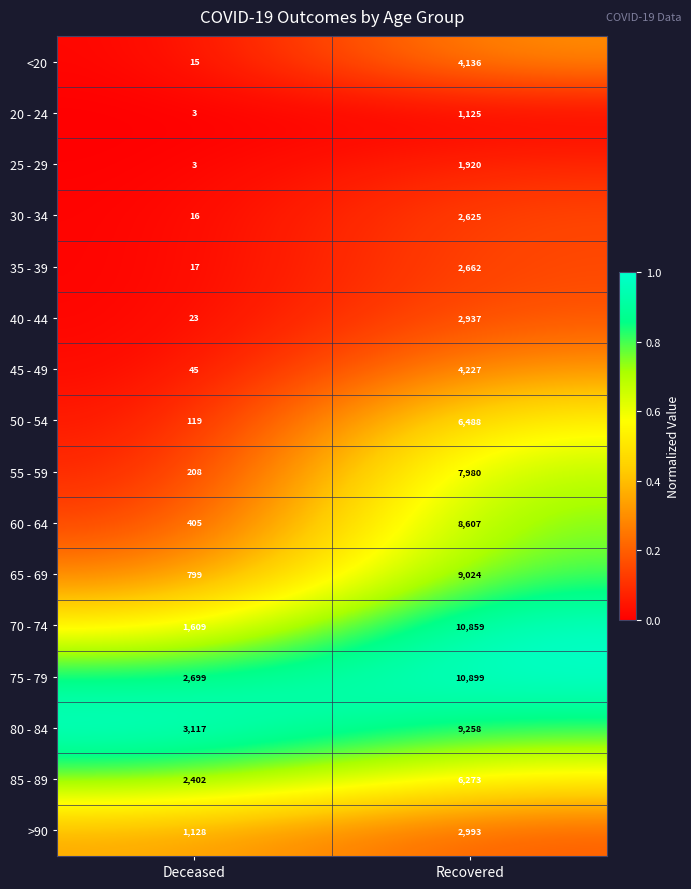

What is the average value of the 45 - 49 series?

2136